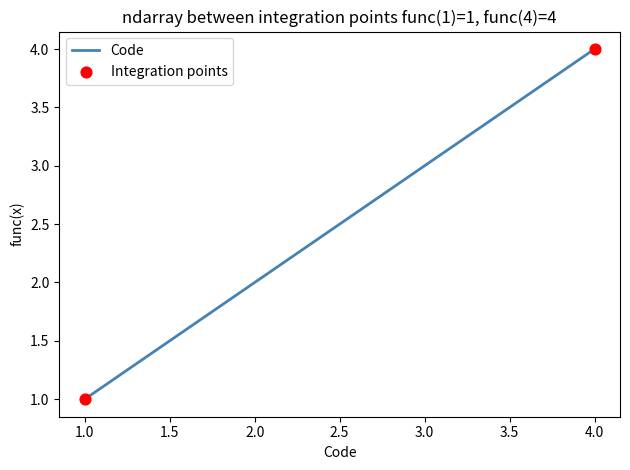

Between 2.0 and 3.0, which is larger?

3.0